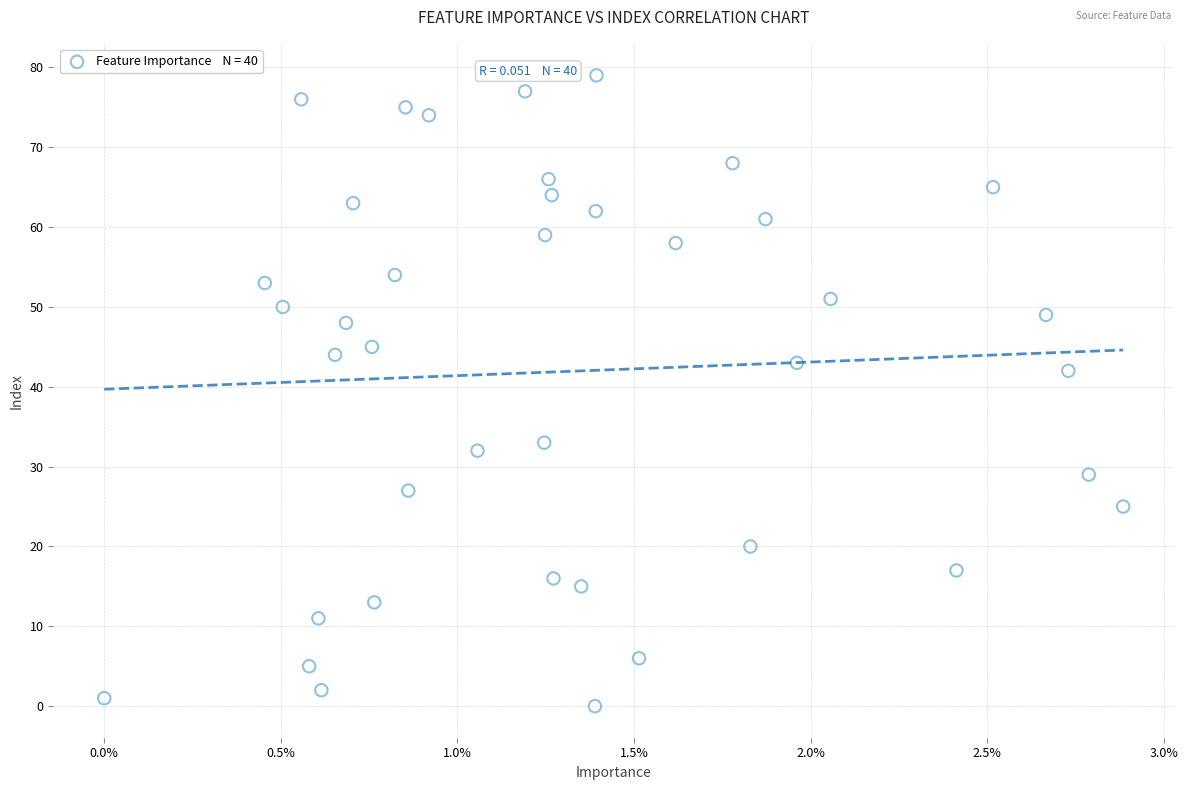

What Y value in the scatter plot is closest to 39?

42